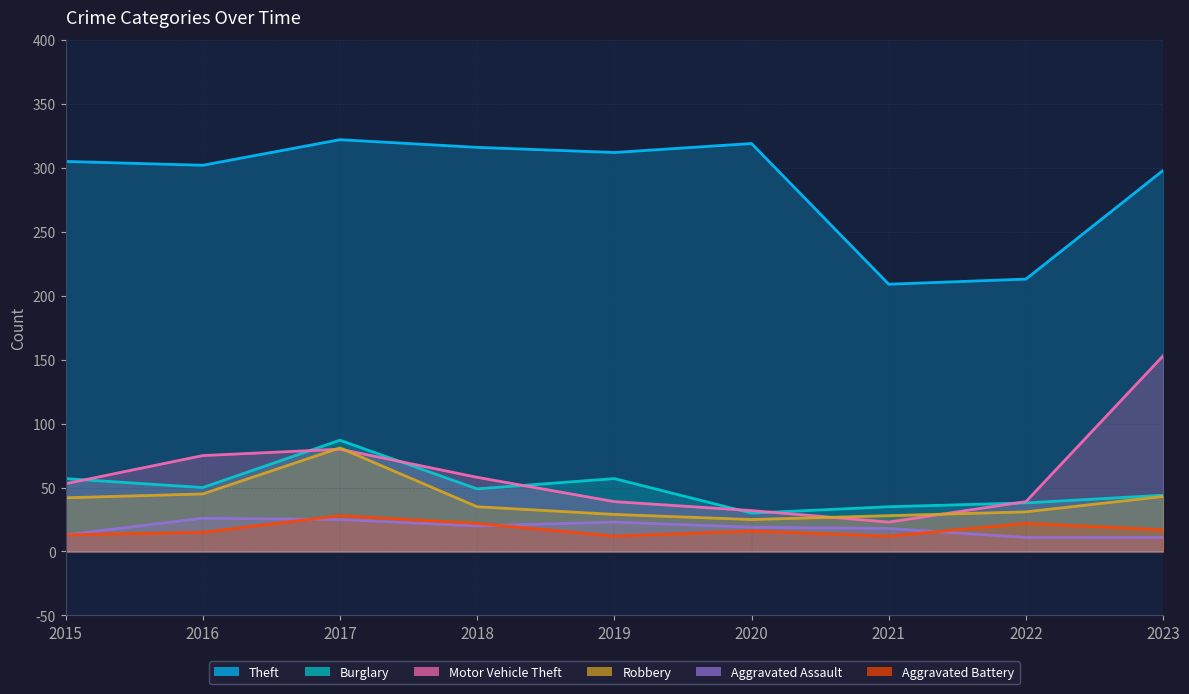

True or false: Motor Vehicle Theft has more than 1 interior local peaks.

False